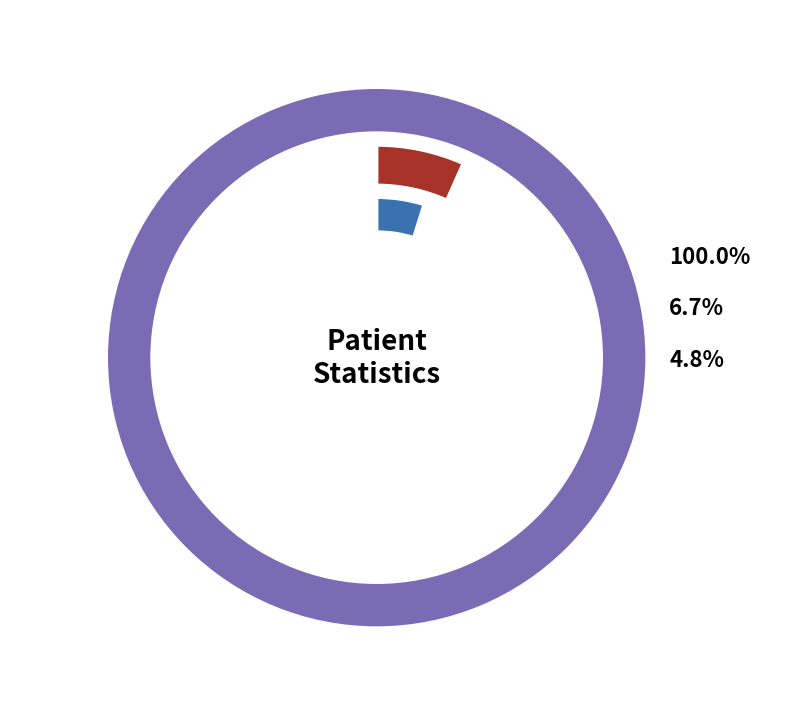

Does countCurrent represent more than half of the total?

No